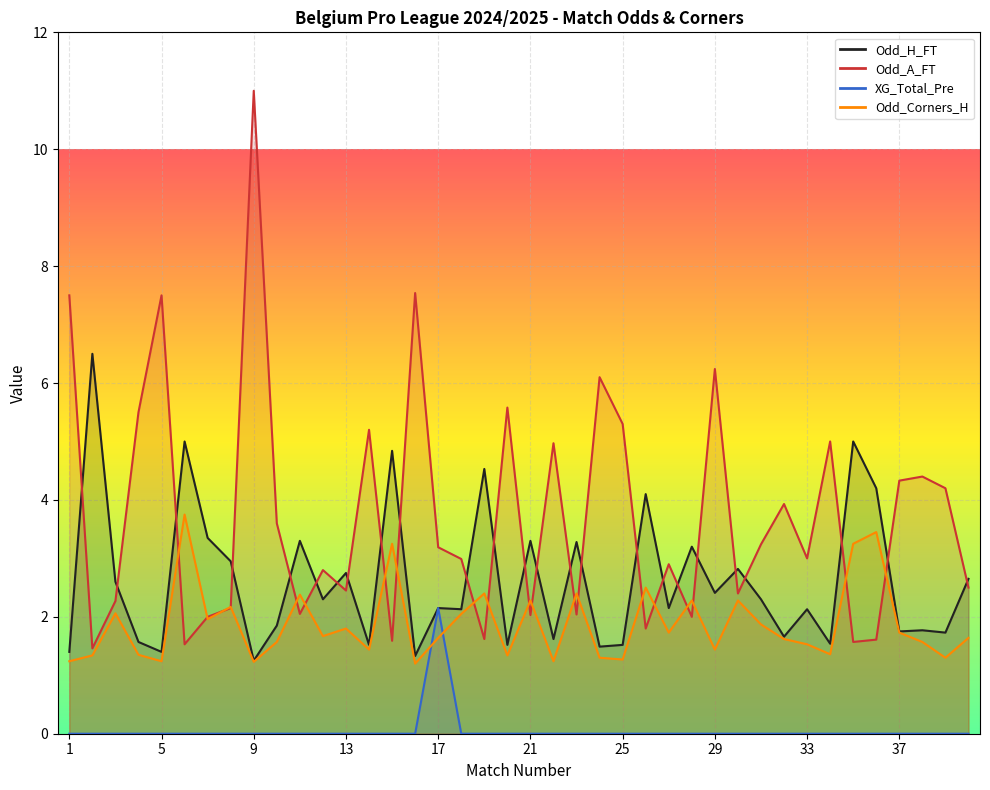

How many series are shown in this chart?

4